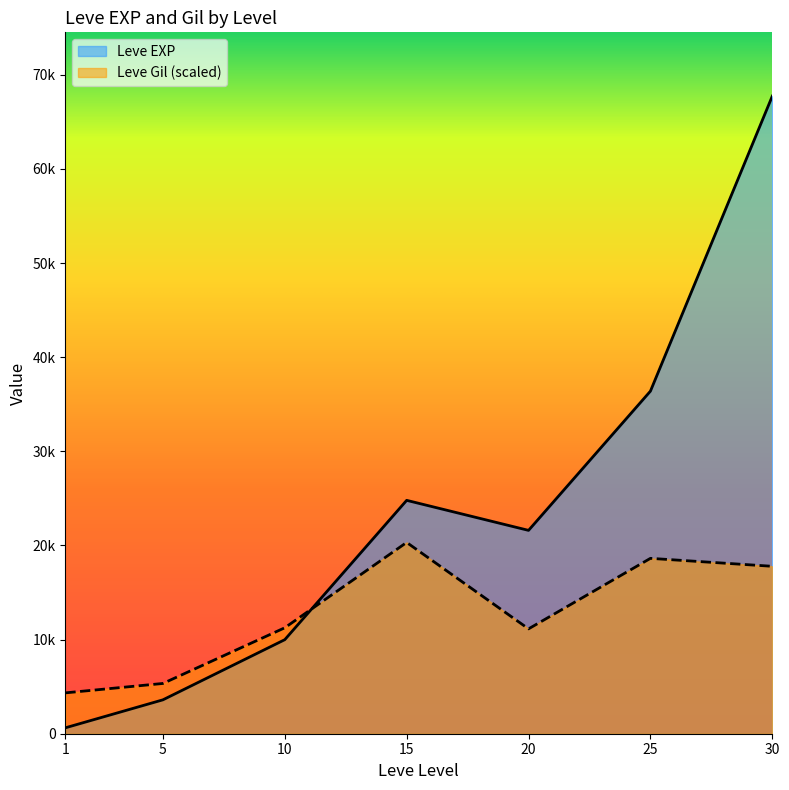

At which category is the sum across all series the highest?

30